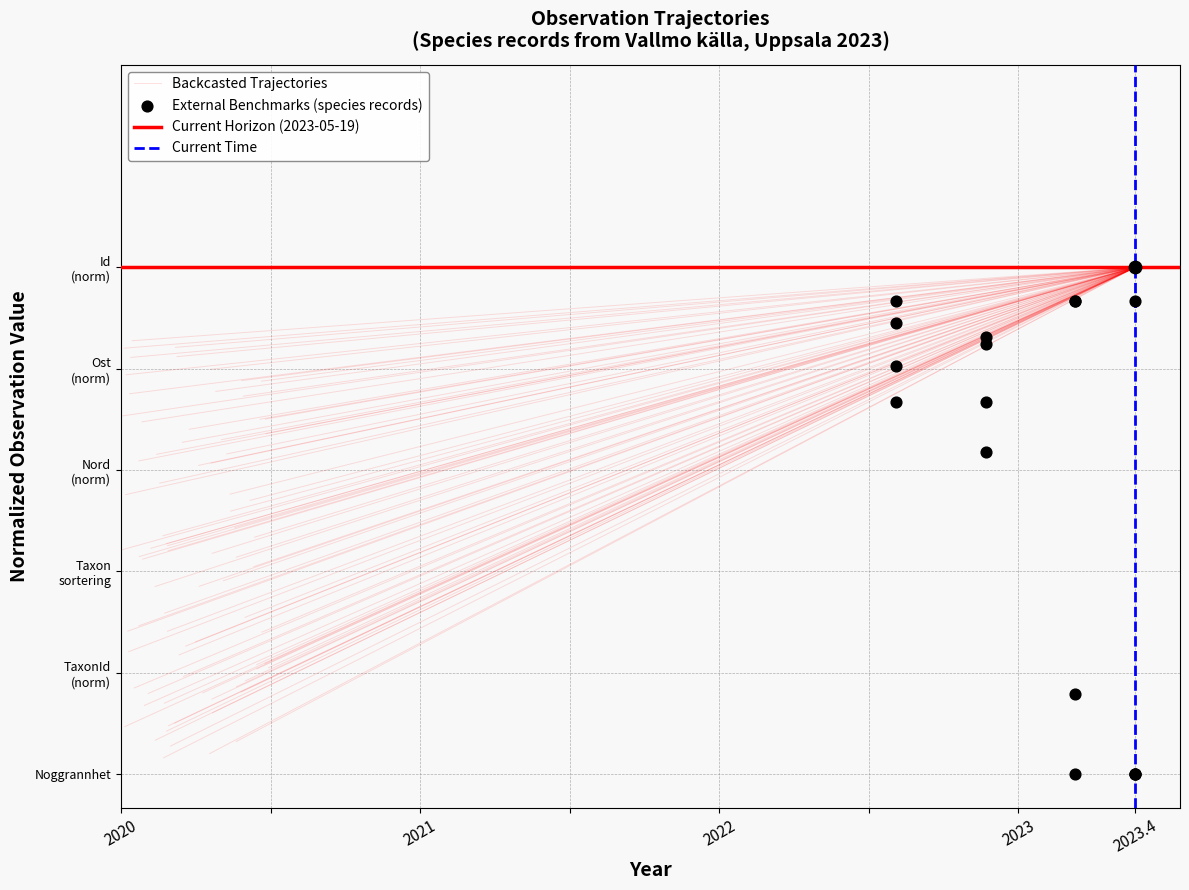

Which series reaches the minimum Y coordinate?

Current Time